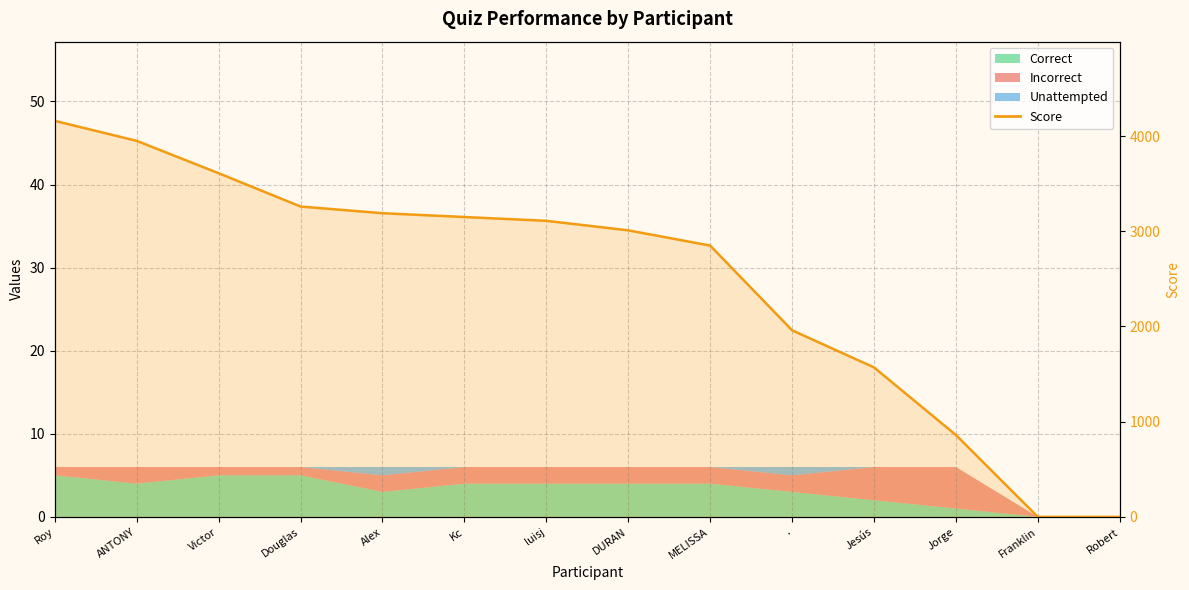

What is the average value?

2477